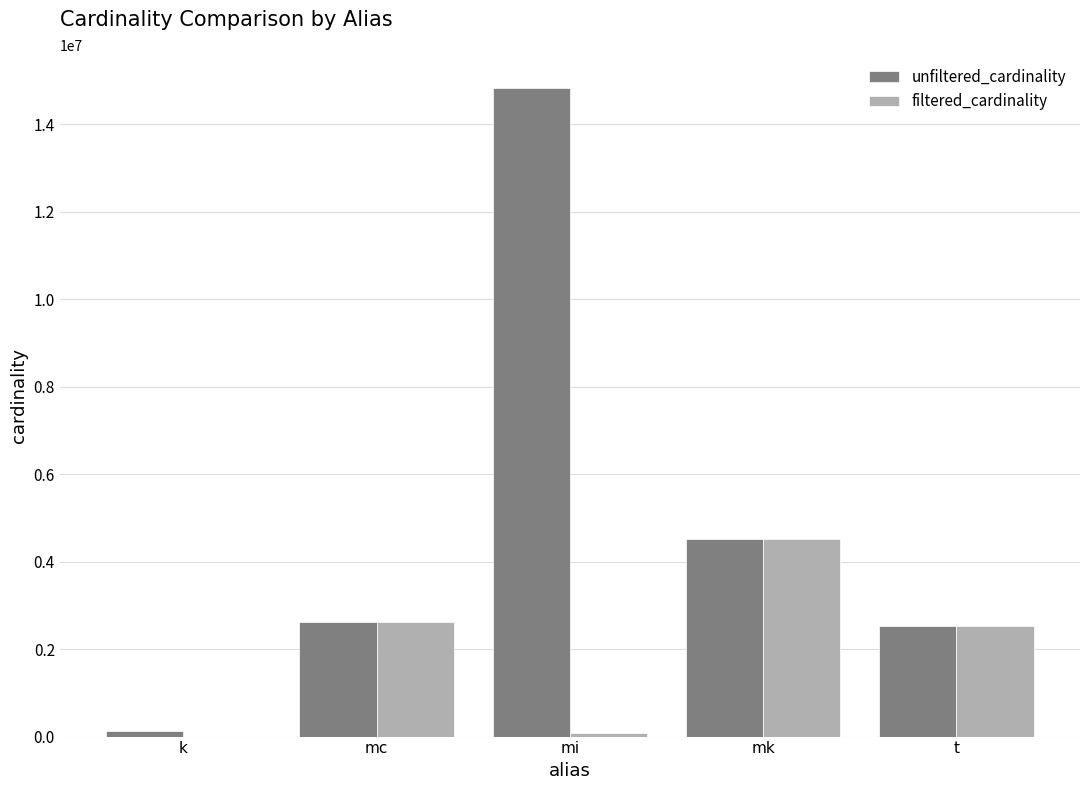

At which category is the sum across all series the highest?

mi